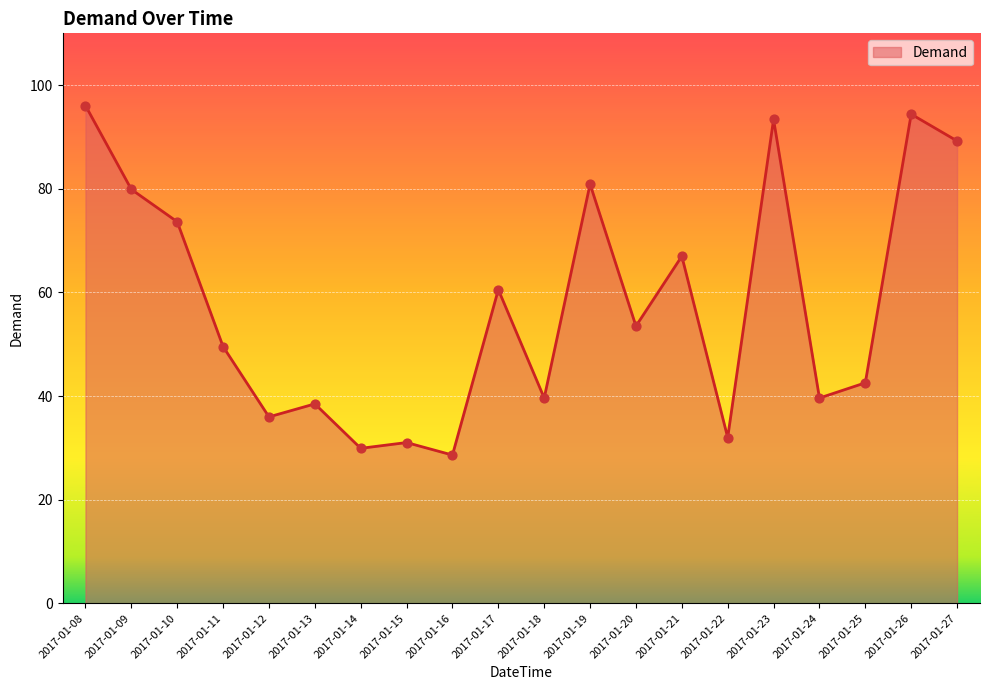

What is the change in value from 2017-01-08 to 2017-01-20?

-42.6